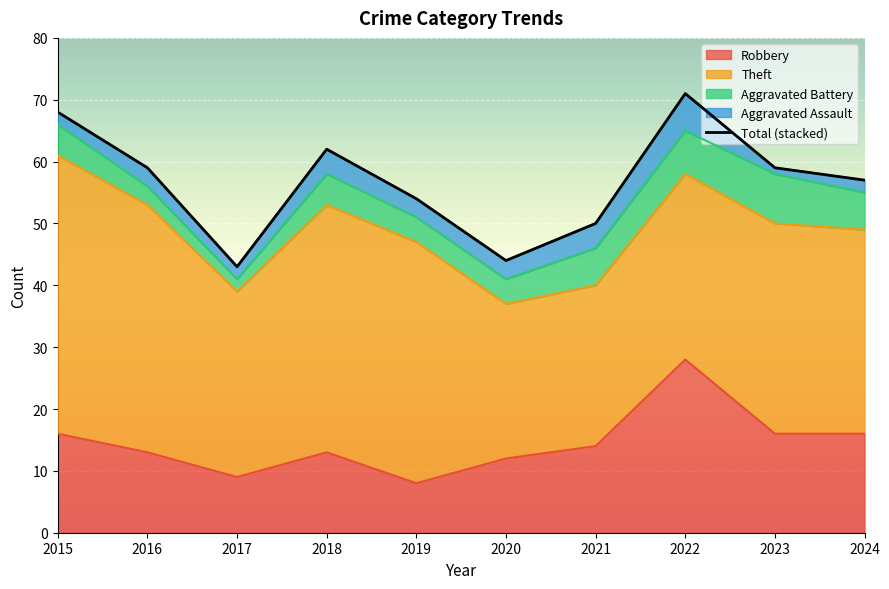

At how many categories does at least one series exceed 44?

1